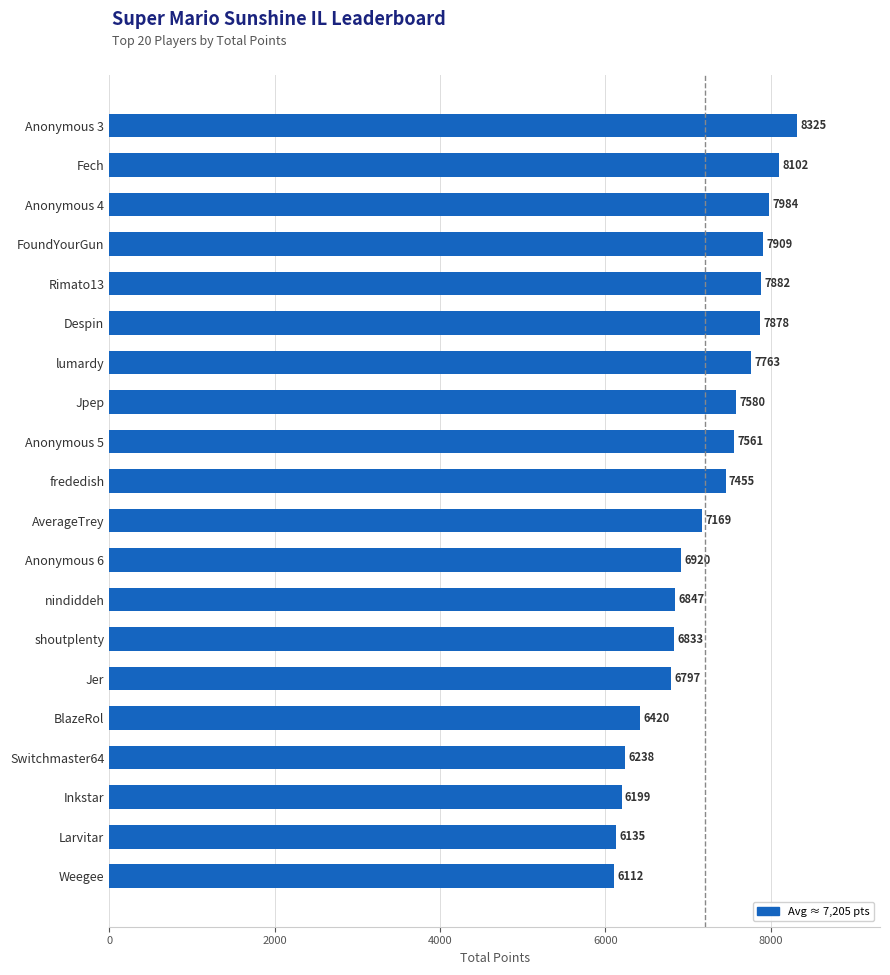

How many bars are there in total?

20